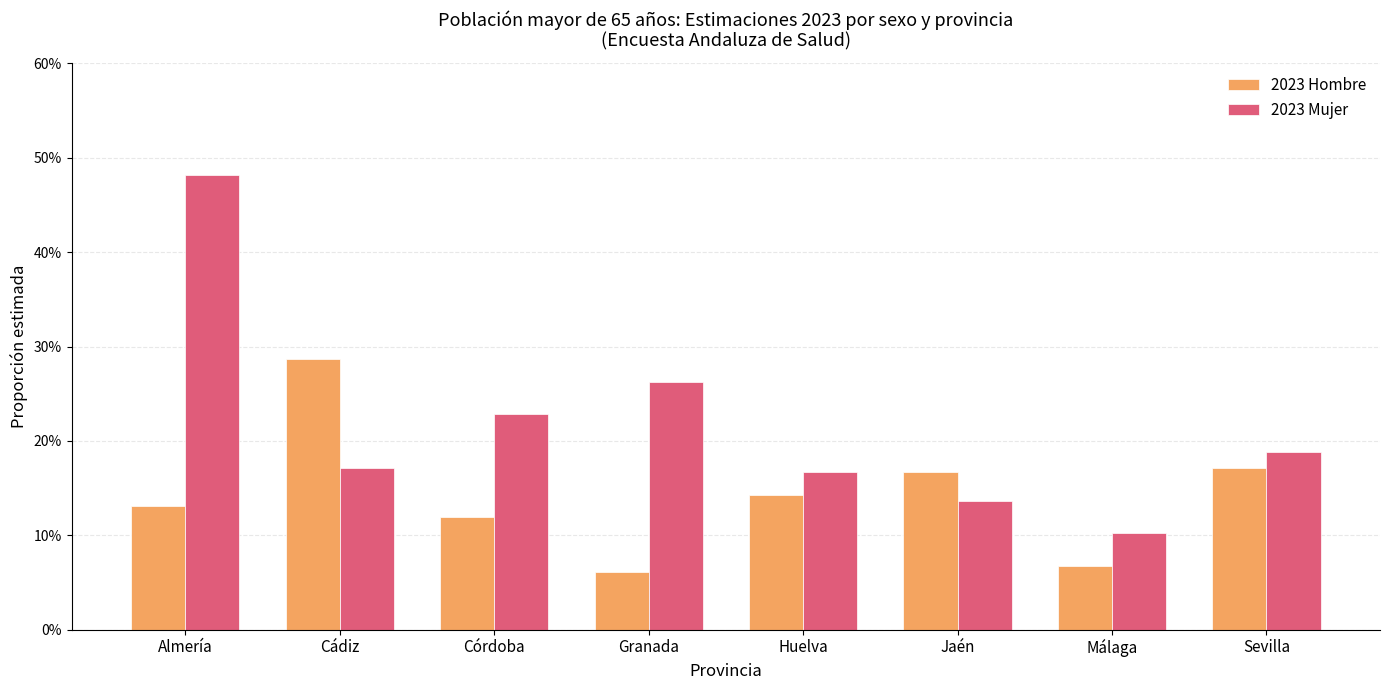

What is the value of the 2023 Mujer bar at the 6th from the left?

0.1